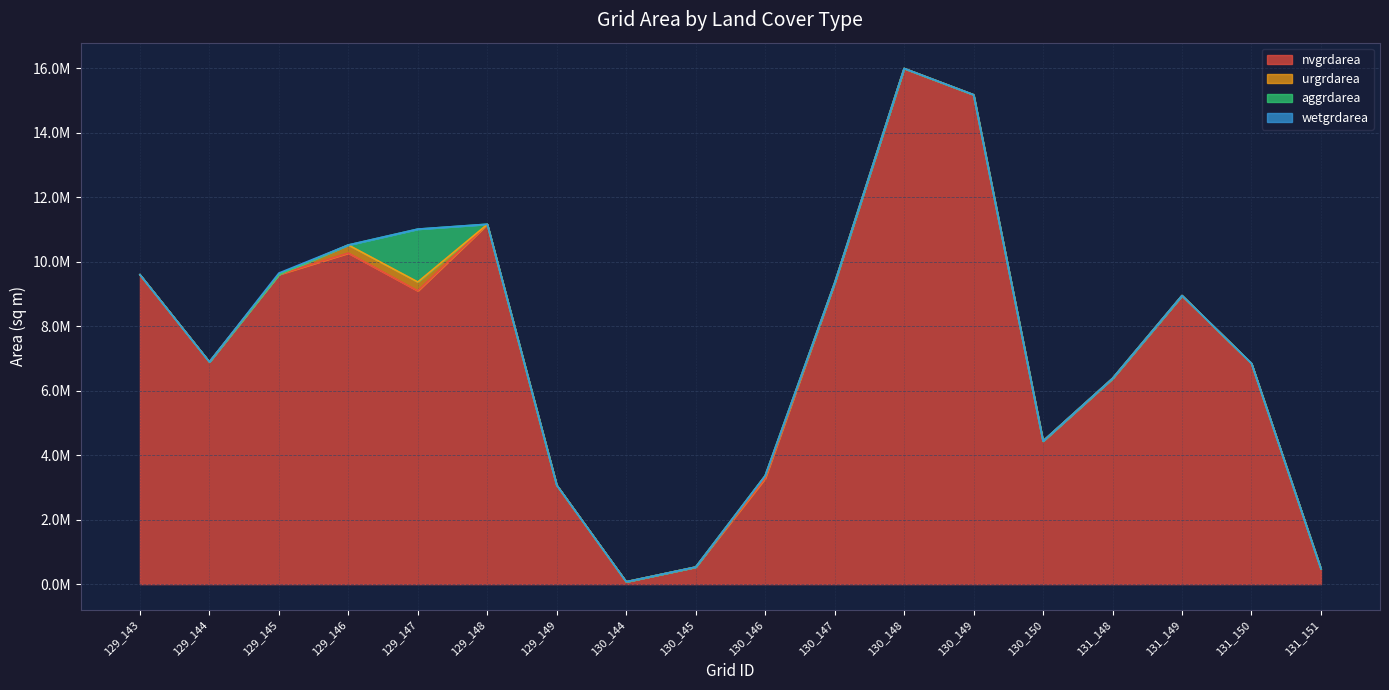

How many times do urgrdarea and wetgrdarea cross each other?

1